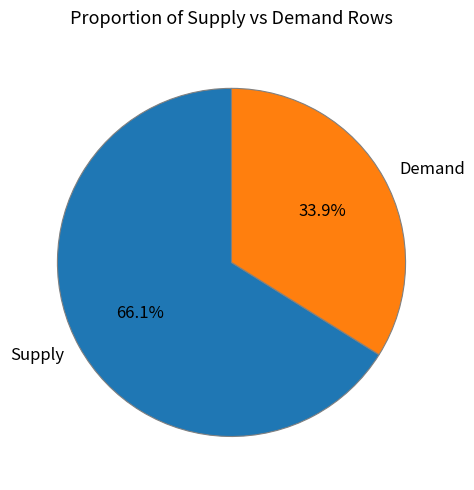

What portion of the pie excludes Demand?

66.1%